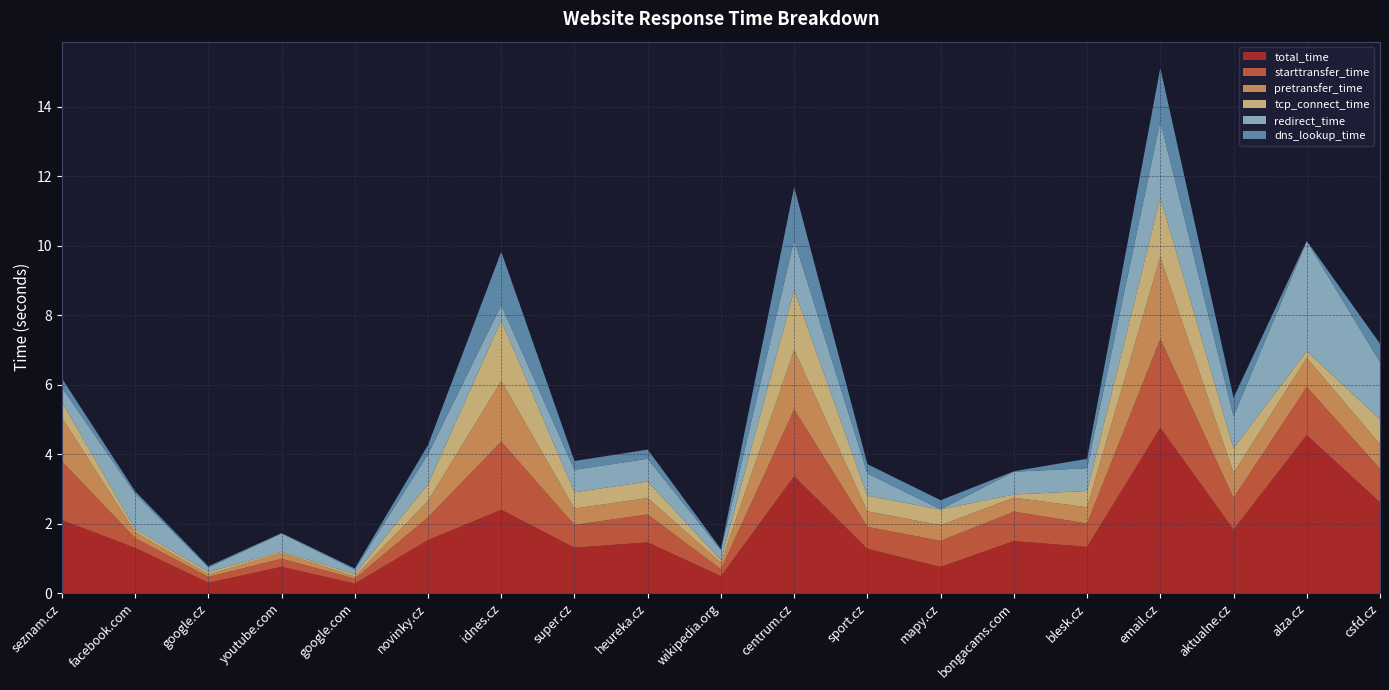

Reading left to right, transcribe all the data shown in this chart.

total_time: seznam.cz=2.1	facebook.com=1.3	google.cz=0.3	youtube.com=0.8	google.com=0.3	novinky.cz=1.5	idnes.cz=2.4	super.cz=1.3	heureka.cz=1.5	wikipedia.org=0.5	centrum.cz=3.4	sport.cz=1.3	mapy.cz=0.8	bongacams.com=1.5	blesk.cz=1.3	email.cz=4.8	aktualne.cz=1.8	alza.cz=4.5	csfd.cz=2.6
starttransfer_time: seznam.cz=1.7	facebook.com=0.3	google.cz=0.2	youtube.com=0.2	google.com=0.1	novinky.cz=0.7	idnes.cz=2.0	super.cz=0.7	heureka.cz=0.8	wikipedia.org=0.2	centrum.cz=1.9	sport.cz=0.6	mapy.cz=0.8	bongacams.com=0.8	blesk.cz=0.7	email.cz=2.6	aktualne.cz=0.9	alza.cz=1.4	csfd.cz=1.0
pretransfer_time: seznam.cz=1.3	facebook.com=0.2	google.cz=0.1	youtube.com=0.2	google.com=0.1	novinky.cz=0.5	idnes.cz=1.7	super.cz=0.5	heureka.cz=0.5	wikipedia.org=0.2	centrum.cz=1.7	sport.cz=0.4	mapy.cz=0.5	bongacams.com=0.4	blesk.cz=0.5	email.cz=2.4	aktualne.cz=0.7	alza.cz=0.8	csfd.cz=0.7
tcp_connect_time: seznam.cz=0.5	facebook.com=0.1	google.cz=0.1	youtube.com=0.0	google.com=0.1	novinky.cz=0.5	idnes.cz=1.7	super.cz=0.5	heureka.cz=0.5	wikipedia.org=0.1	centrum.cz=1.7	sport.cz=0.4	mapy.cz=0.5	bongacams.com=0.1	blesk.cz=0.5	email.cz=1.7	aktualne.cz=0.7	alza.cz=0.2	csfd.cz=0.7
redirect_time: seznam.cz=0.4	facebook.com=1.0	google.cz=0.1	youtube.com=0.5	google.com=0.1	novinky.cz=0.9	idnes.cz=0.4	super.cz=0.6	heureka.cz=0.7	wikipedia.org=0.3	centrum.cz=1.4	sport.cz=0.6	mapy.cz=0.0	bongacams.com=0.7	blesk.cz=0.7	email.cz=2.2	aktualne.cz=0.9	alza.cz=3.2	csfd.cz=1.6
dns_lookup_time: seznam.cz=0.3	facebook.com=0.1	google.cz=0.0	youtube.com=0.0	google.com=0.0	novinky.cz=0.3	idnes.cz=1.5	super.cz=0.3	heureka.cz=0.3	wikipedia.org=0.0	centrum.cz=1.5	sport.cz=0.3	mapy.cz=0.3	bongacams.com=0.0	blesk.cz=0.3	email.cz=1.5	aktualne.cz=0.5	alza.cz=0.0	csfd.cz=0.5